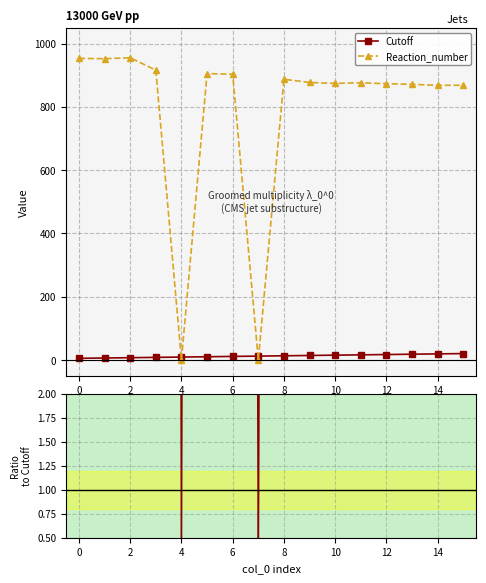

How many lines are shown in the chart?

3